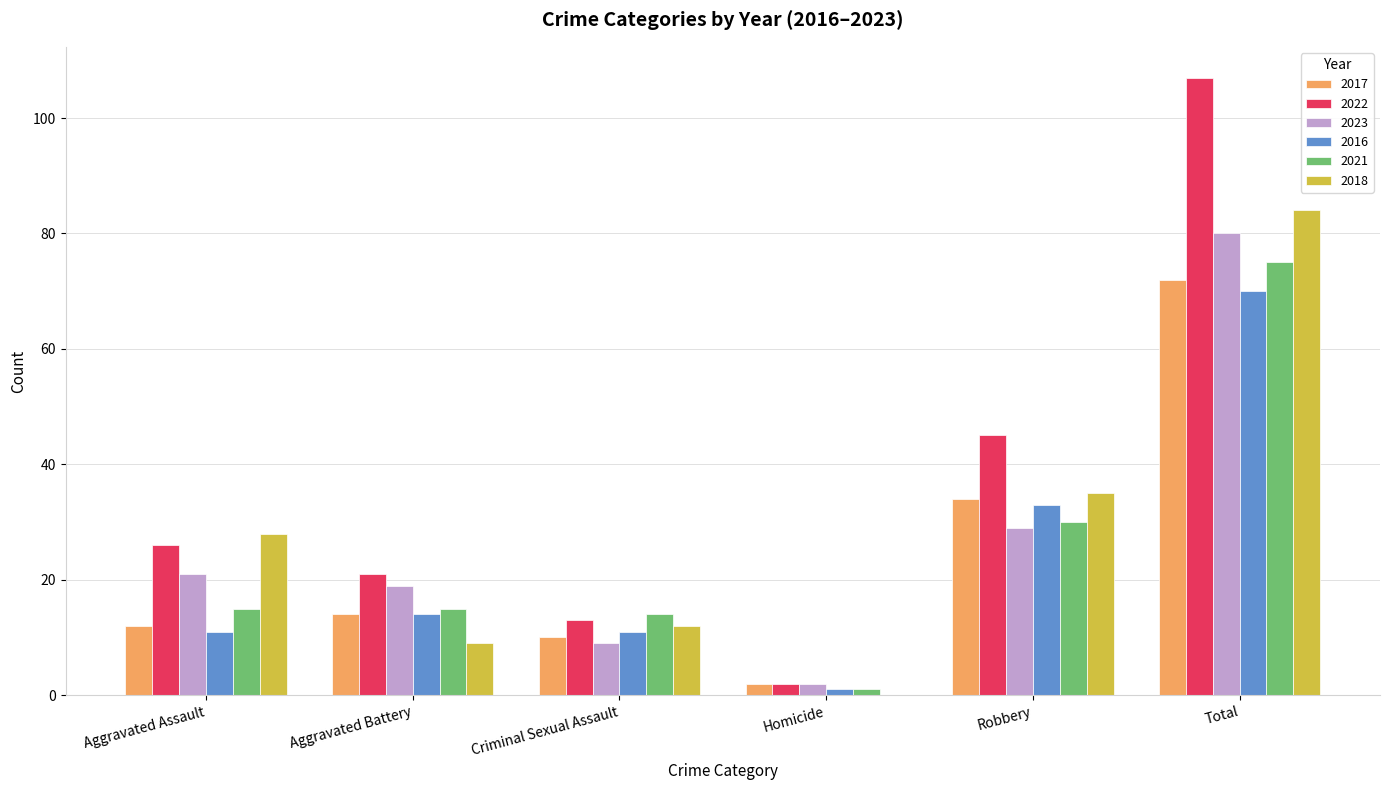

True or false: 2017 has a value of 10 at Criminal Sexual Assault.

True